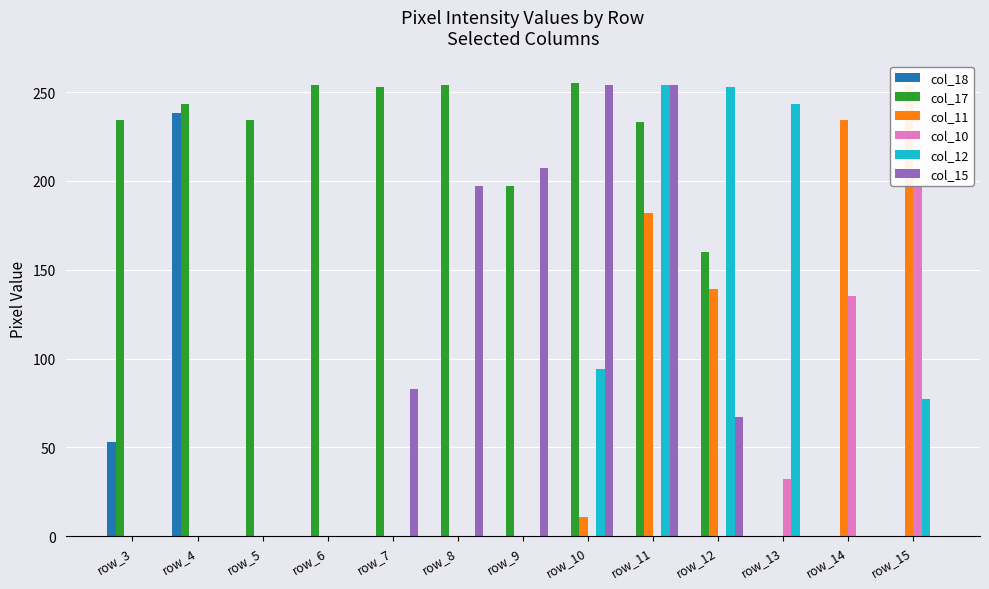

Rank the series at row_15 from lowest to highest value.

col_18, col_17, col_15, col_12, col_10, col_11